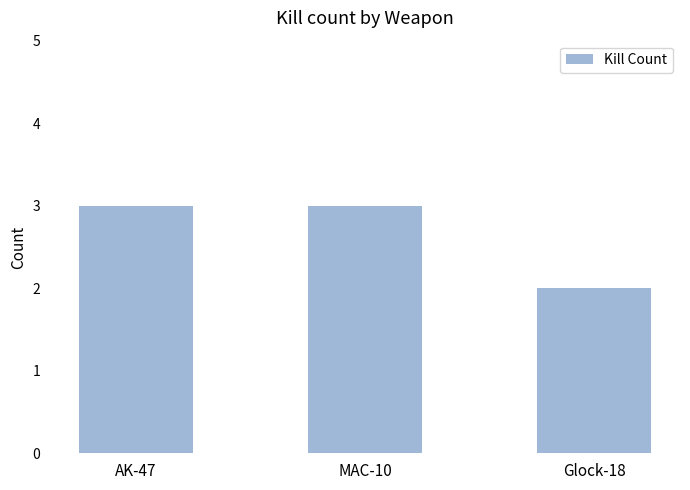

Is it true that the value at MAC-10 is 5?

False